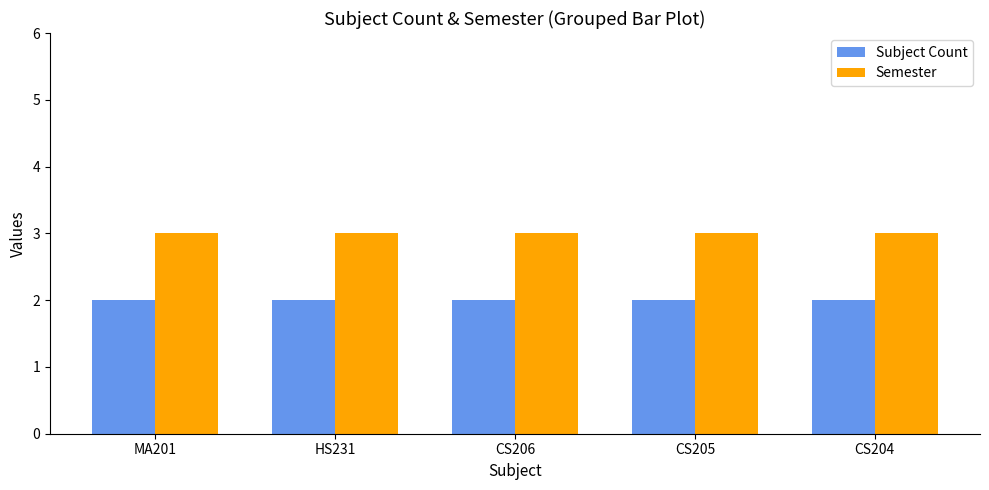

Reading left to right, transcribe all the data shown in this chart.

Subject Count: MA201=2	HS231=2	CS206=2	CS205=2	CS204=2
Semester: MA201=3	HS231=3	CS206=3	CS205=3	CS204=3